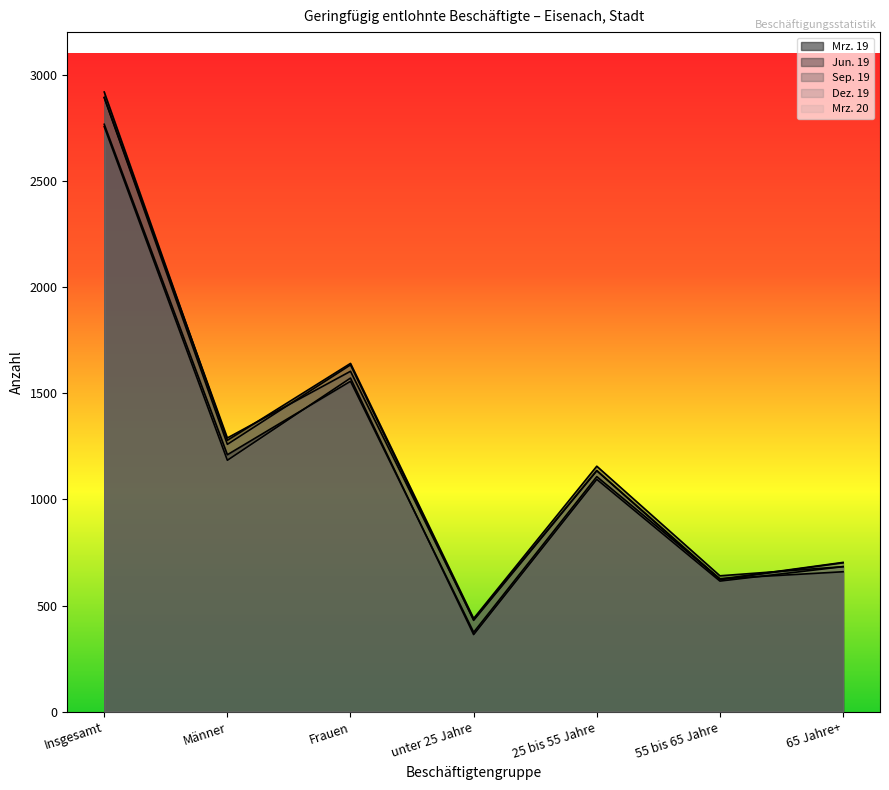

True or false: Sep. 19 has more than 0 interior local peaks.

True